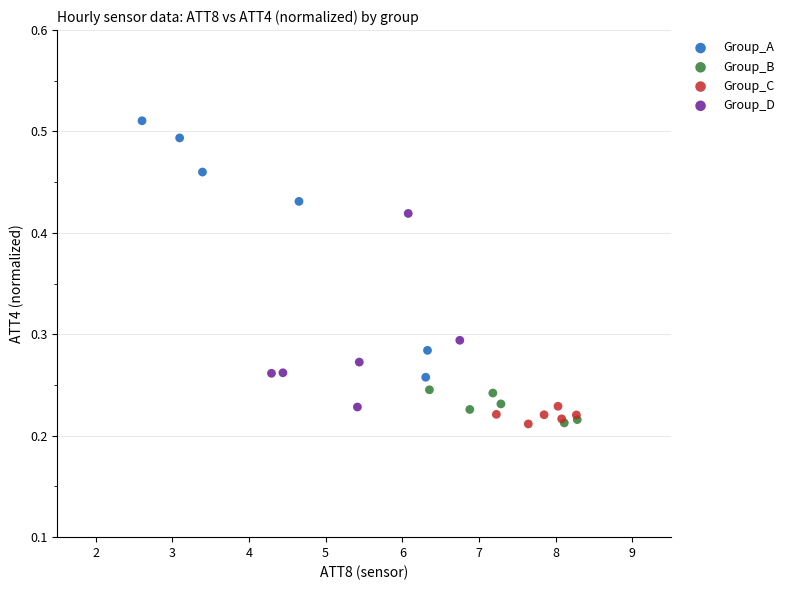

Which series has the largest Y range (max minus min)?

Group_A